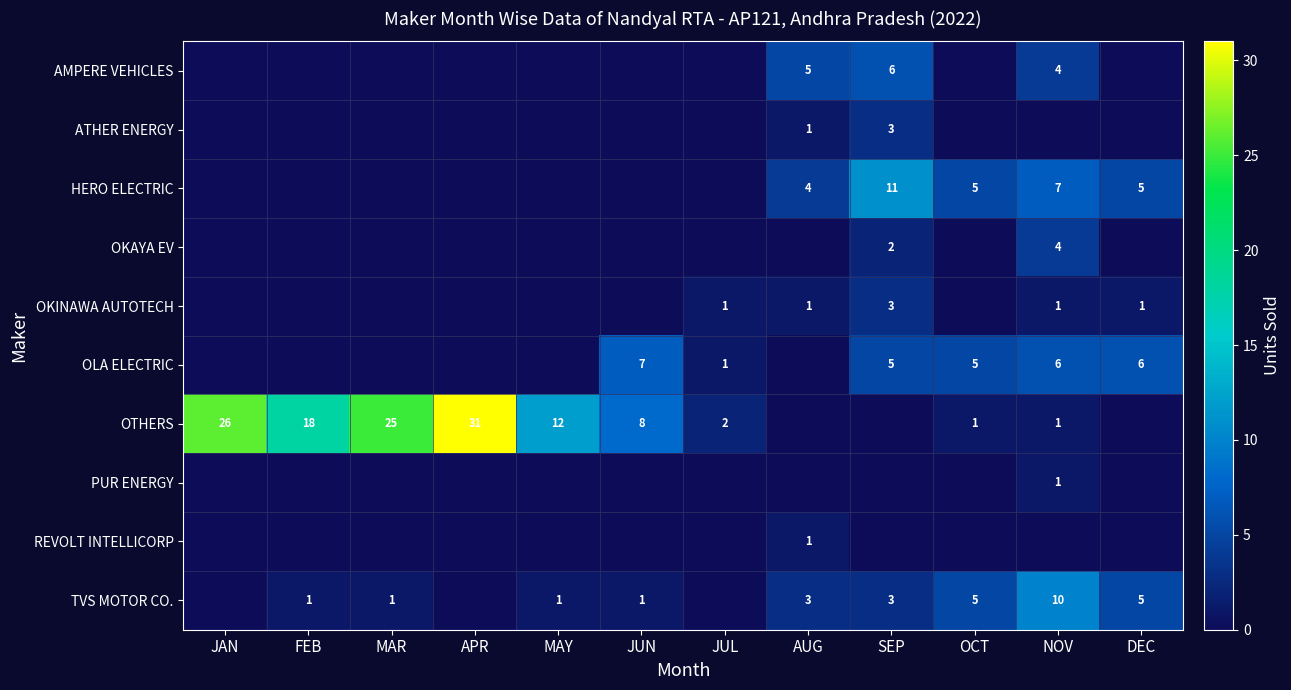

Is the value of ATHER ENERGY at AUG greater than the value of OTHERS at FEB?

No